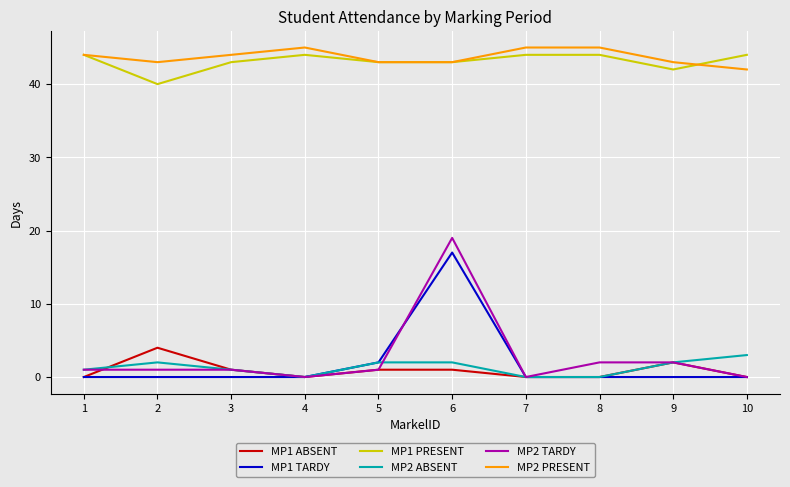

True or false: MP2 ABSENT and MP1 PRESENT intersect in this chart.

False